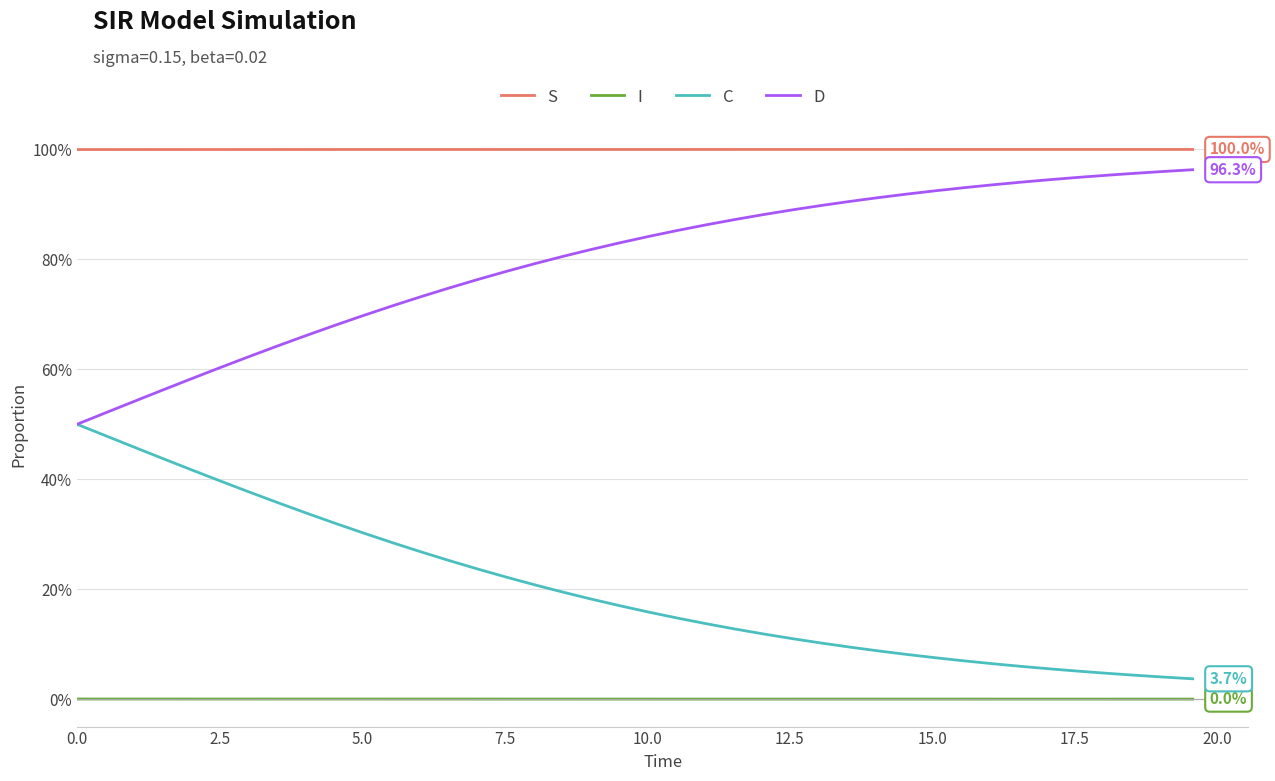

What are all the series names shown in the legend?

S, I, C, D